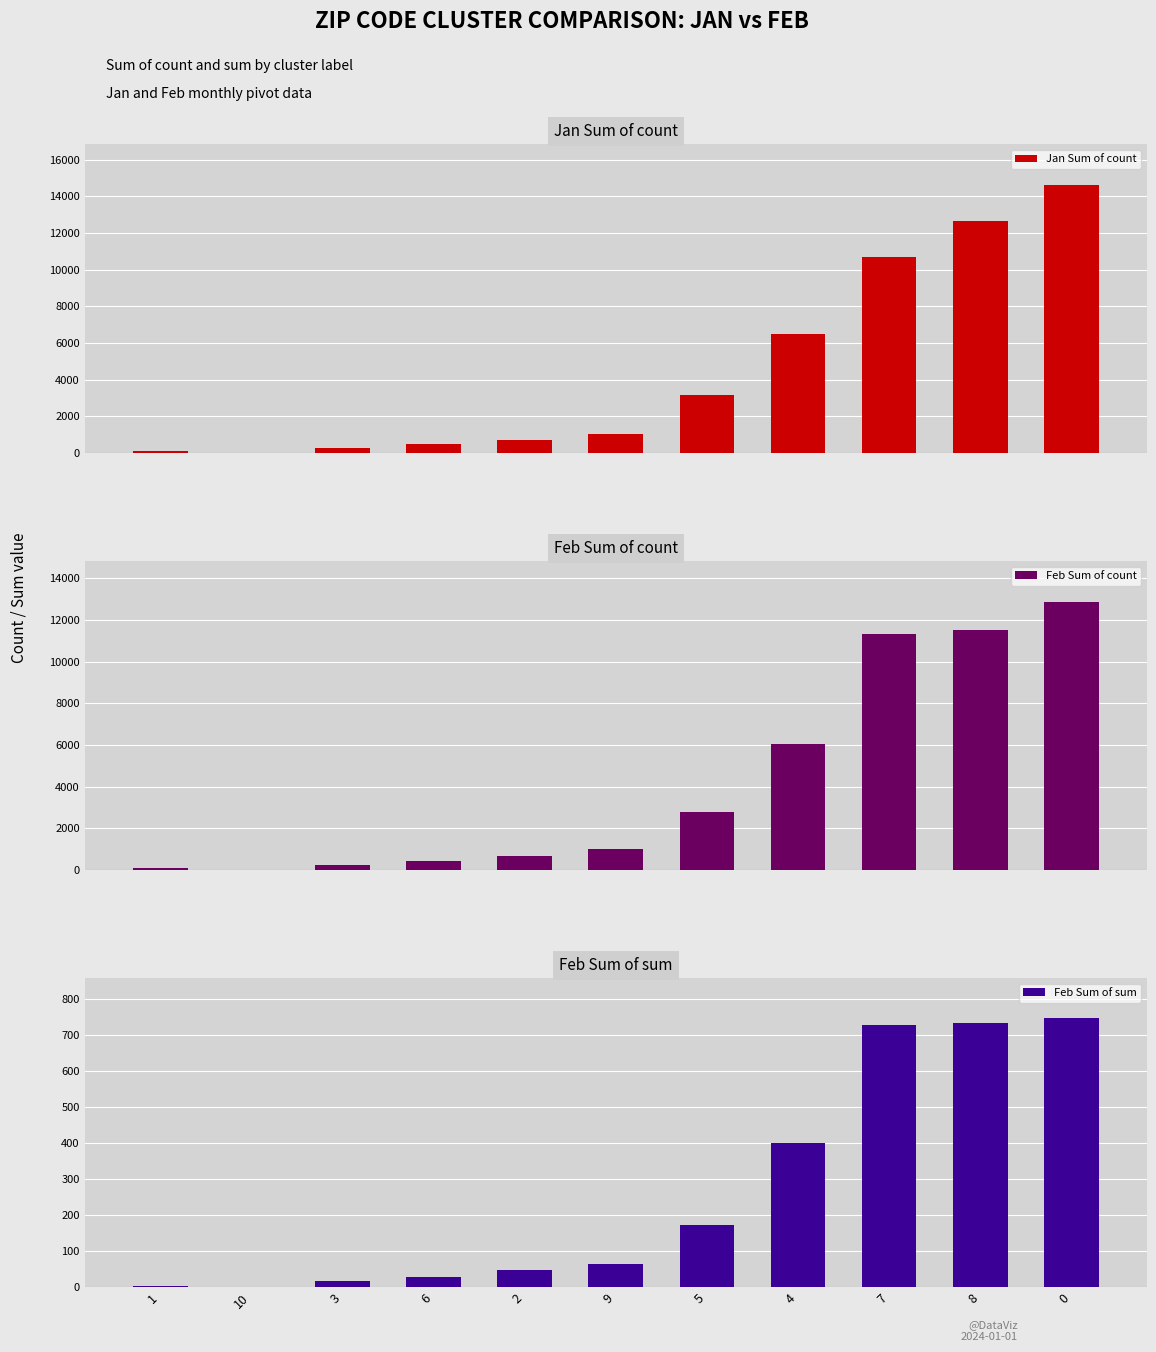

What is the difference between the maximum and minimum values in the Feb Sum of sum series?

745